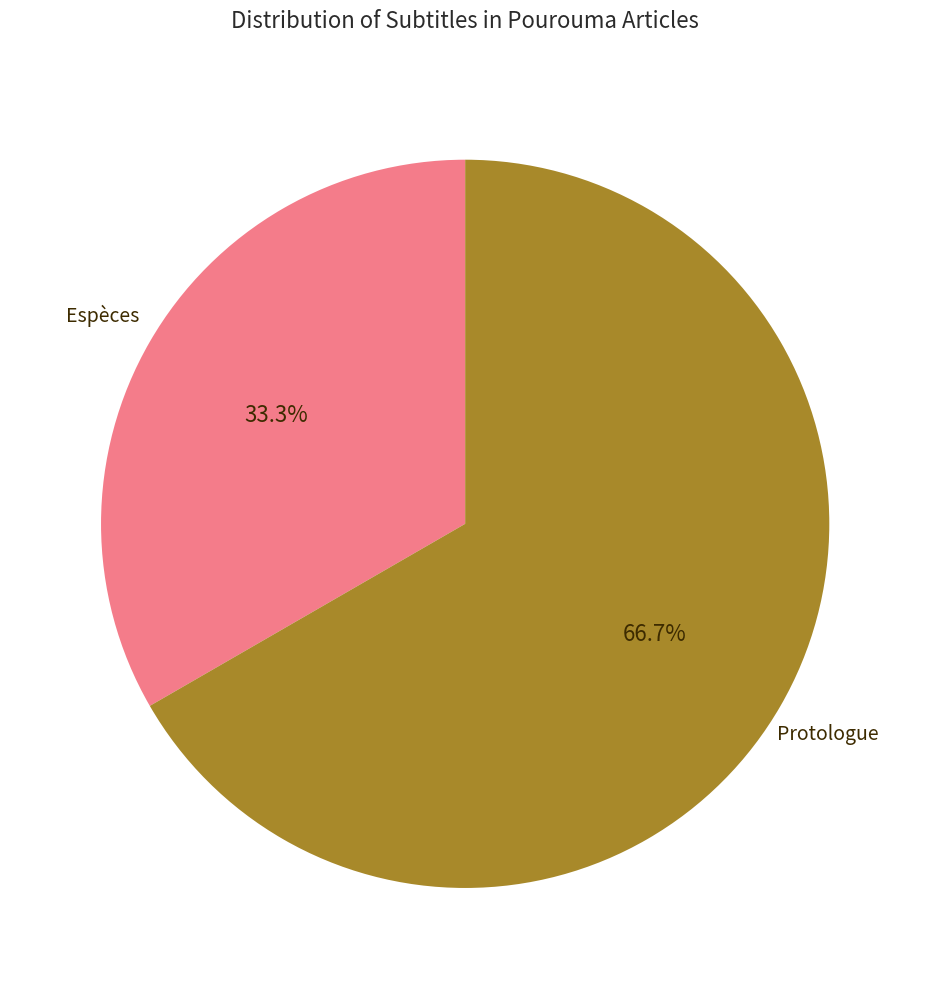

Is there a majority slice in this chart?

Yes